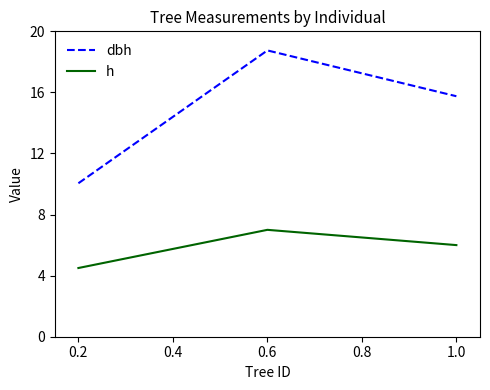

Does the chart have visible grid lines?

No